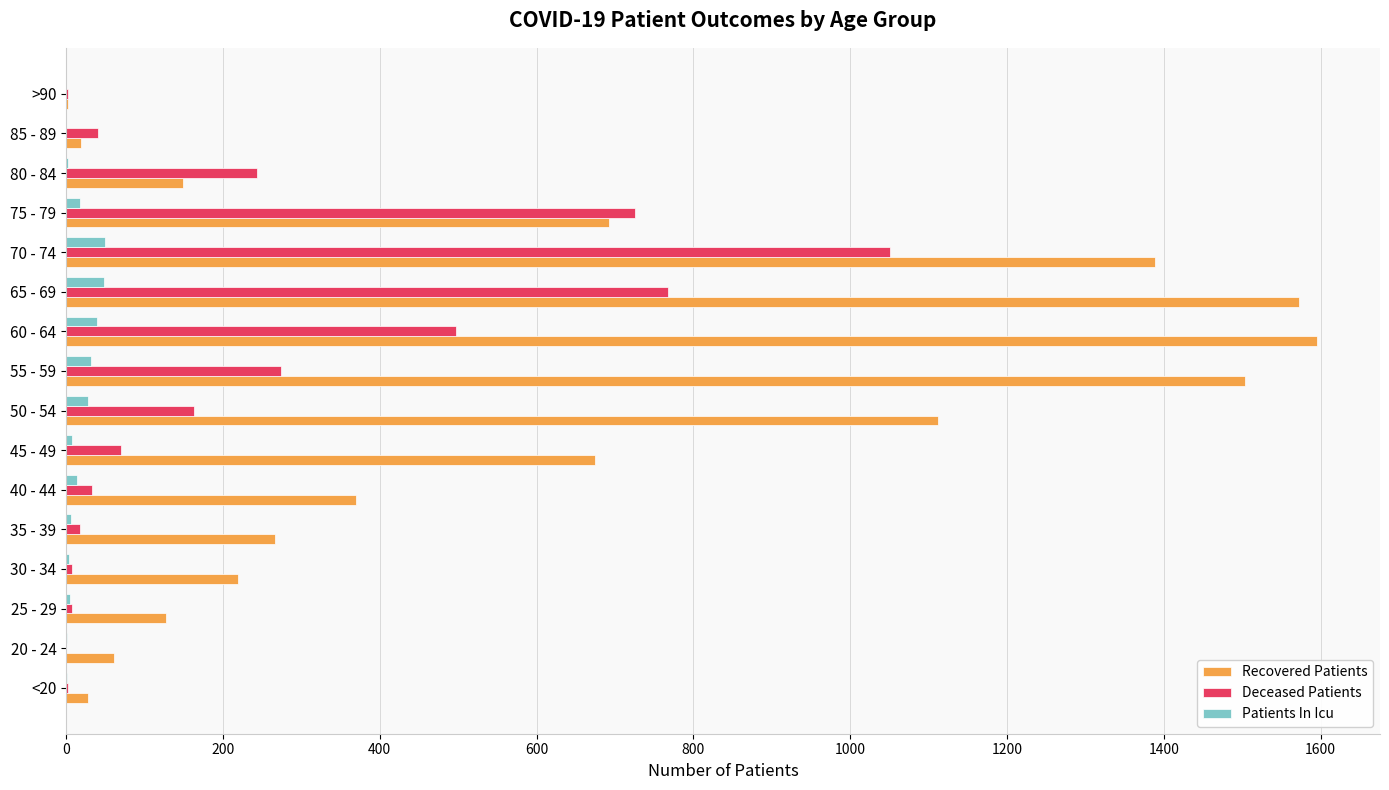

Where is Deceased Patients nearest to the value 525?

60 - 64